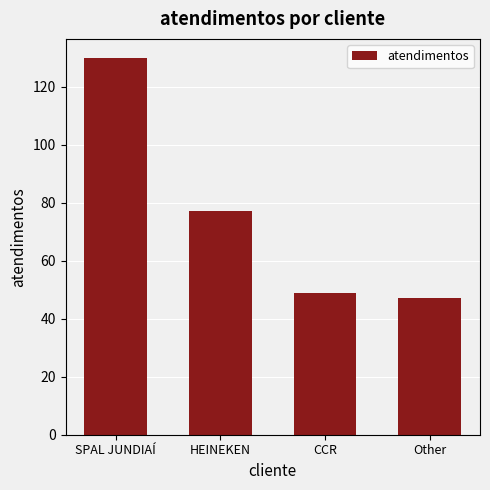

Count the number of categories in the chart.

4